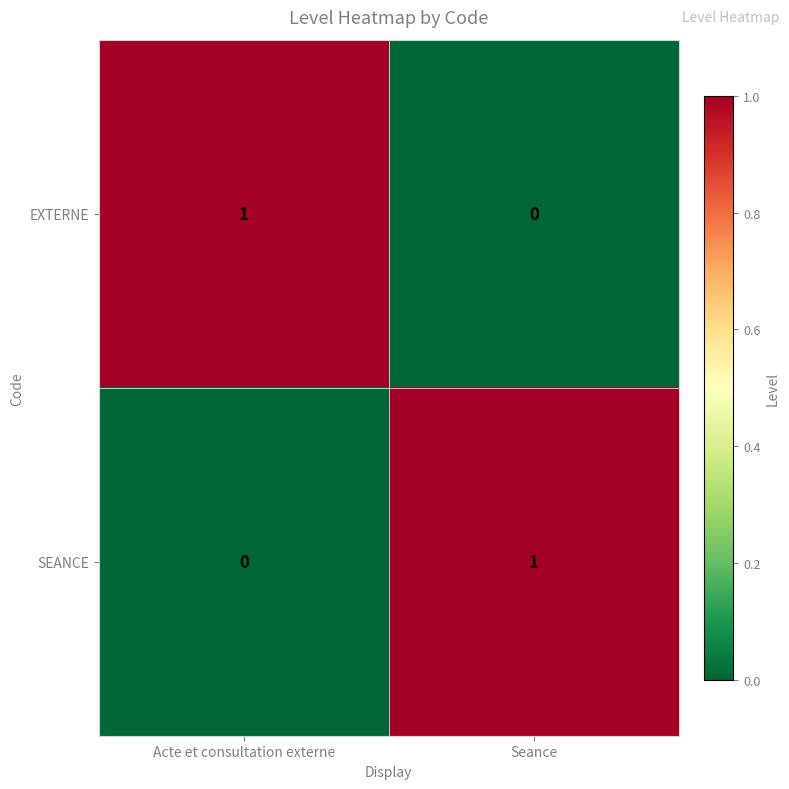

Rank the series at Seance from lowest to highest value.

EXTERNE, SEANCE